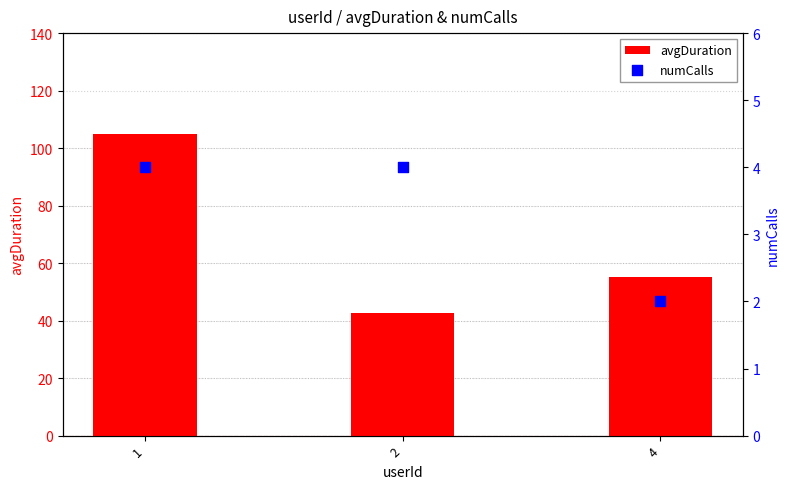

What are all the series names shown in the legend?

avgDuration, numCalls